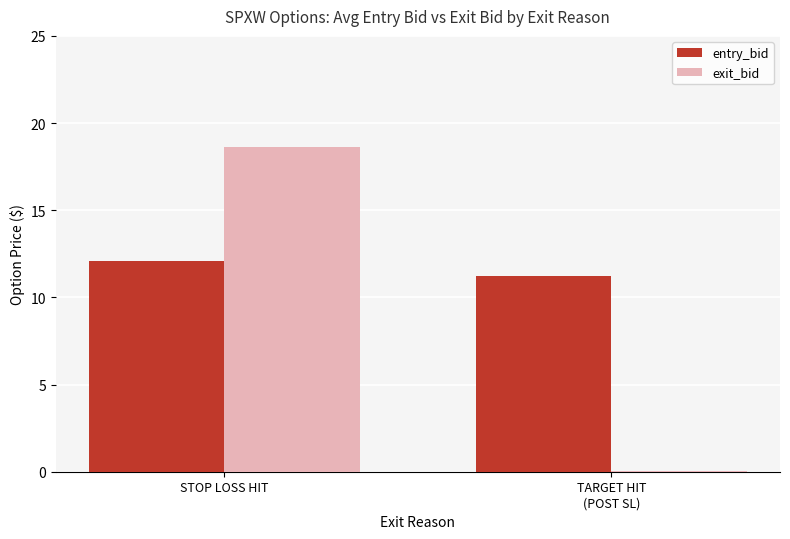

What is the maximum value shown in the chart?

18.6